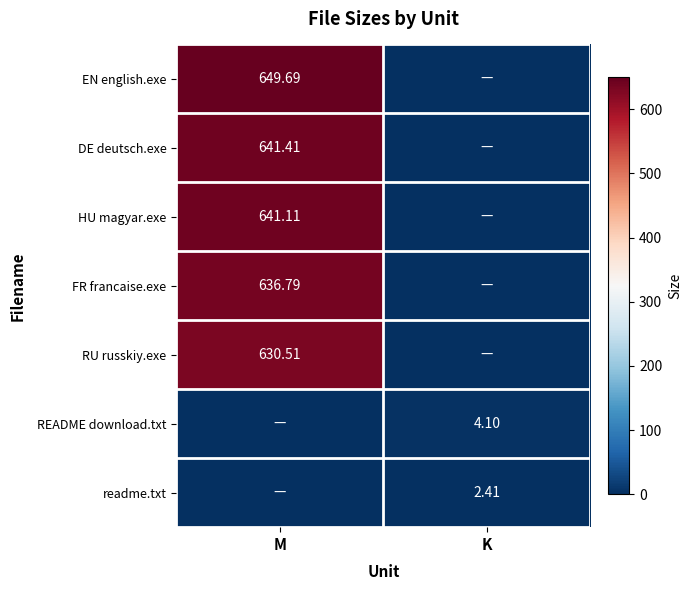

Is the value of HU magyar.exe at M greater than the value of FR francaise.exe at M?

Yes